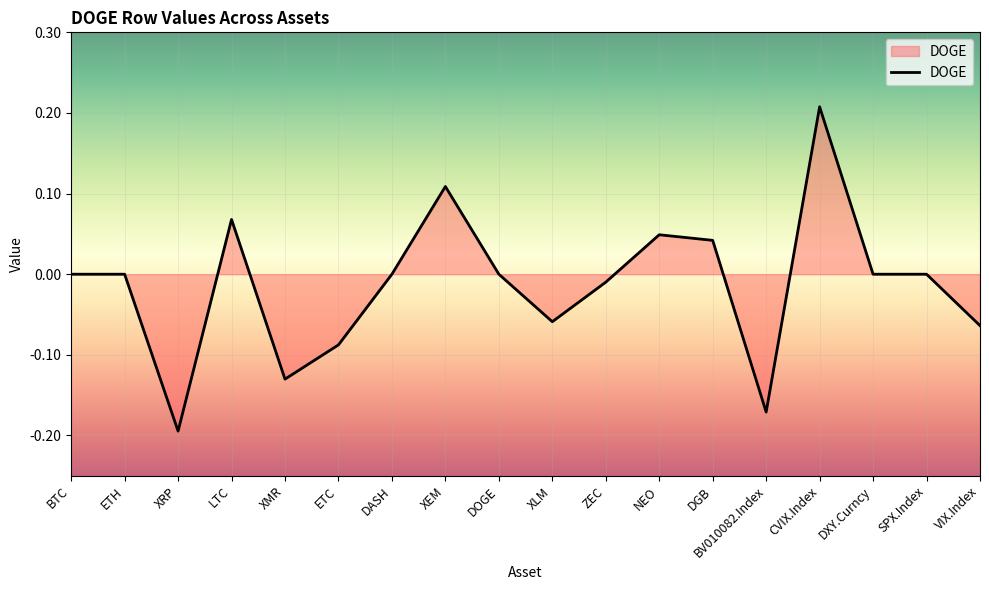

What position from the right is ETC?

13